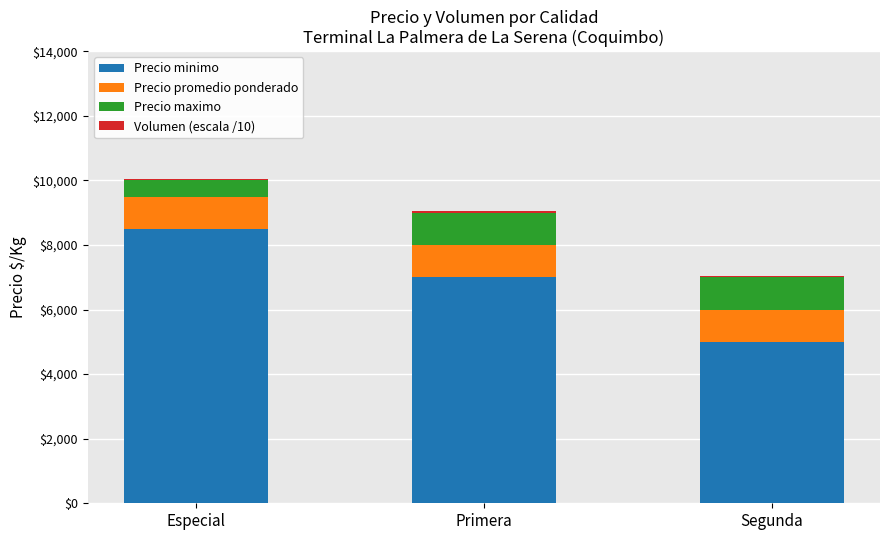

The value of Precio minimo at Primera is 10775. True or false?

False